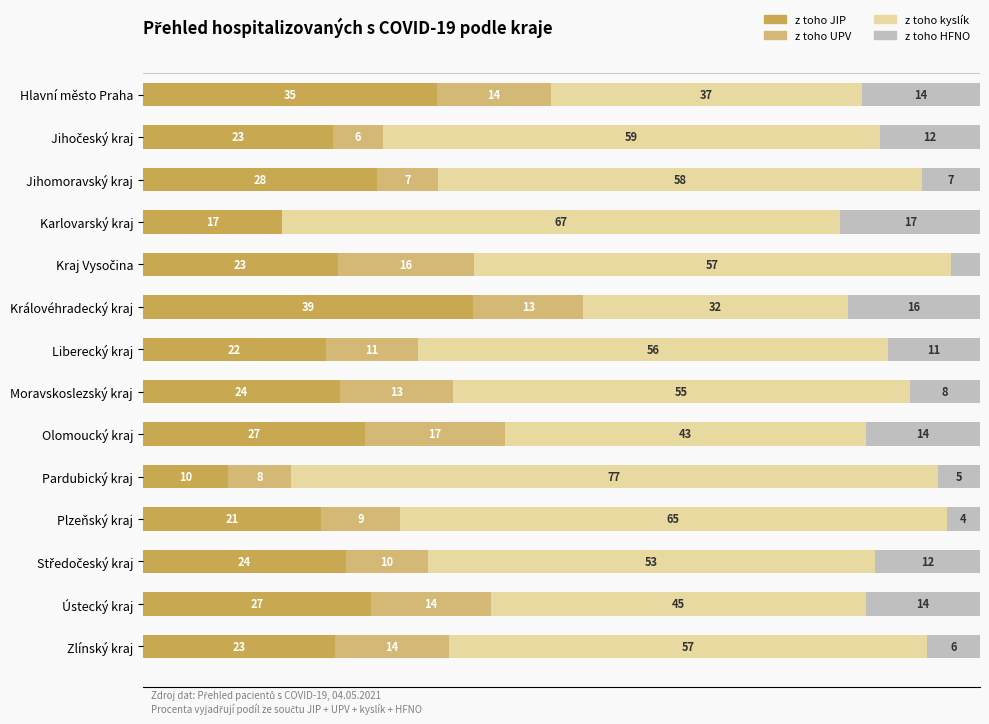

What are all the series names shown in the legend?

z toho JIP, z toho UPV, z toho kyslík, z toho HFNO